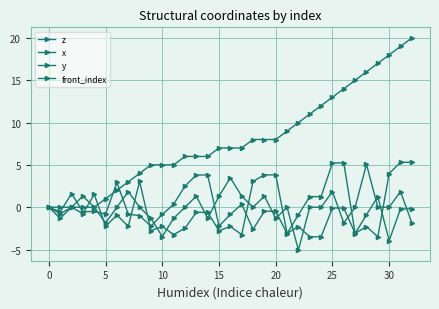

Which label corresponds to the smallest value in the chart?

22